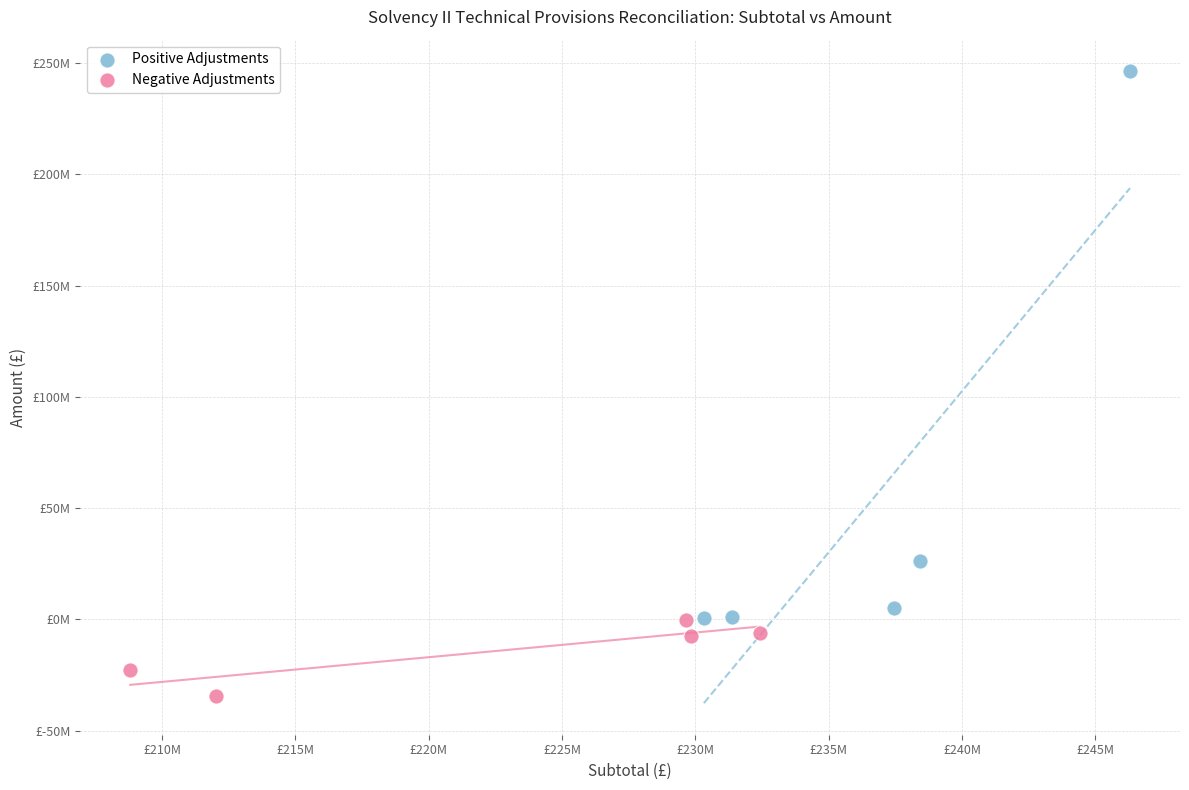

Which series reaches the minimum Y coordinate?

Negative Adjustments